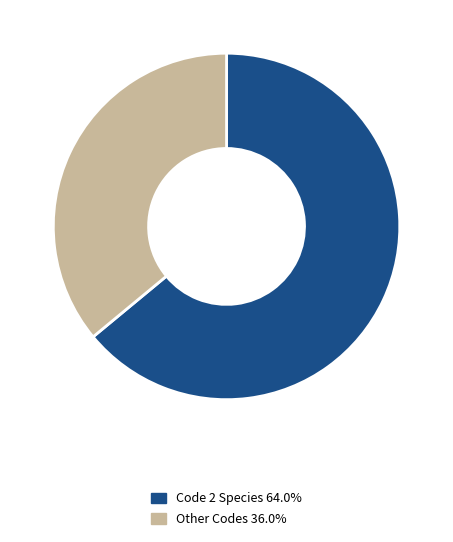

How many segments does this pie chart have?

2